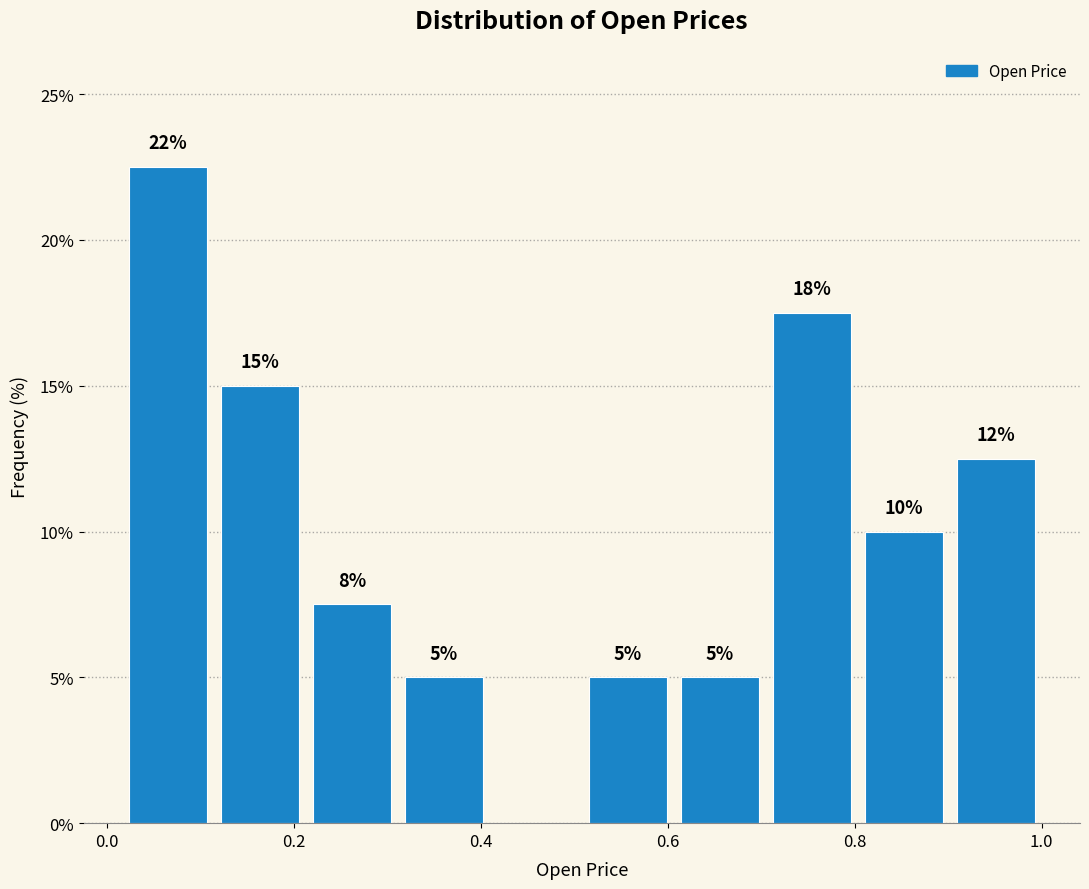

Over which range of the x-axis is the bar tallest?

0.02 to 0.12